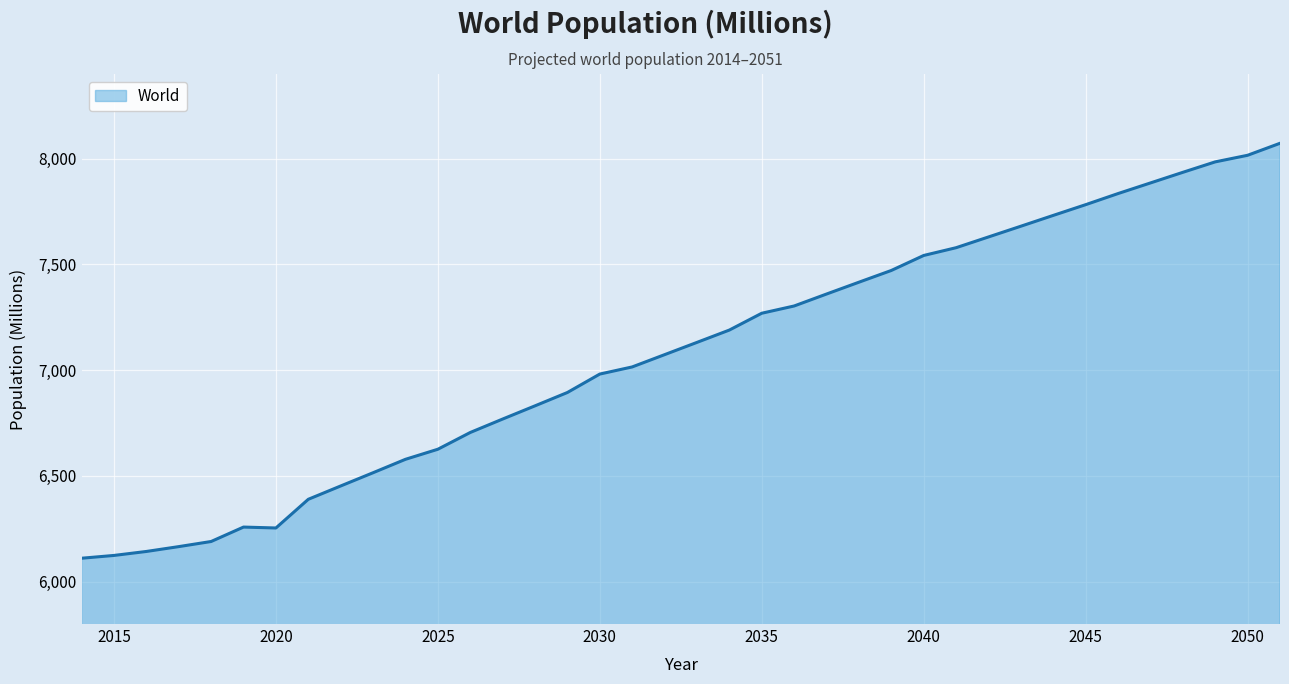

What is the difference between the maximum and minimum values?

1961.5